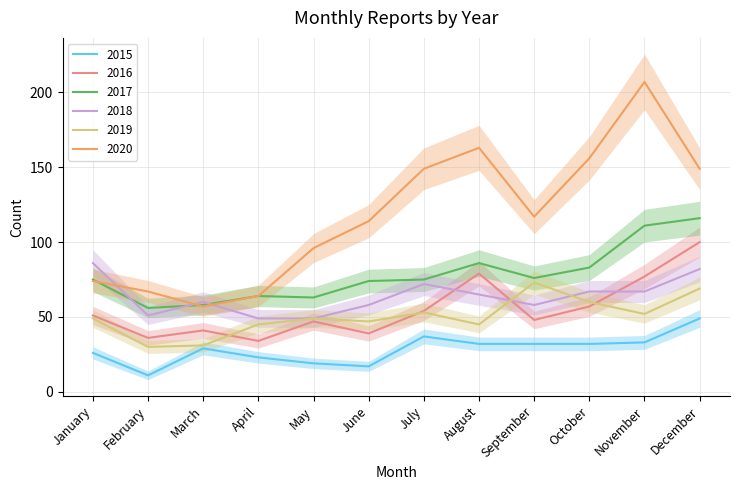

At which category does the chart reach its minimum across all series?

February